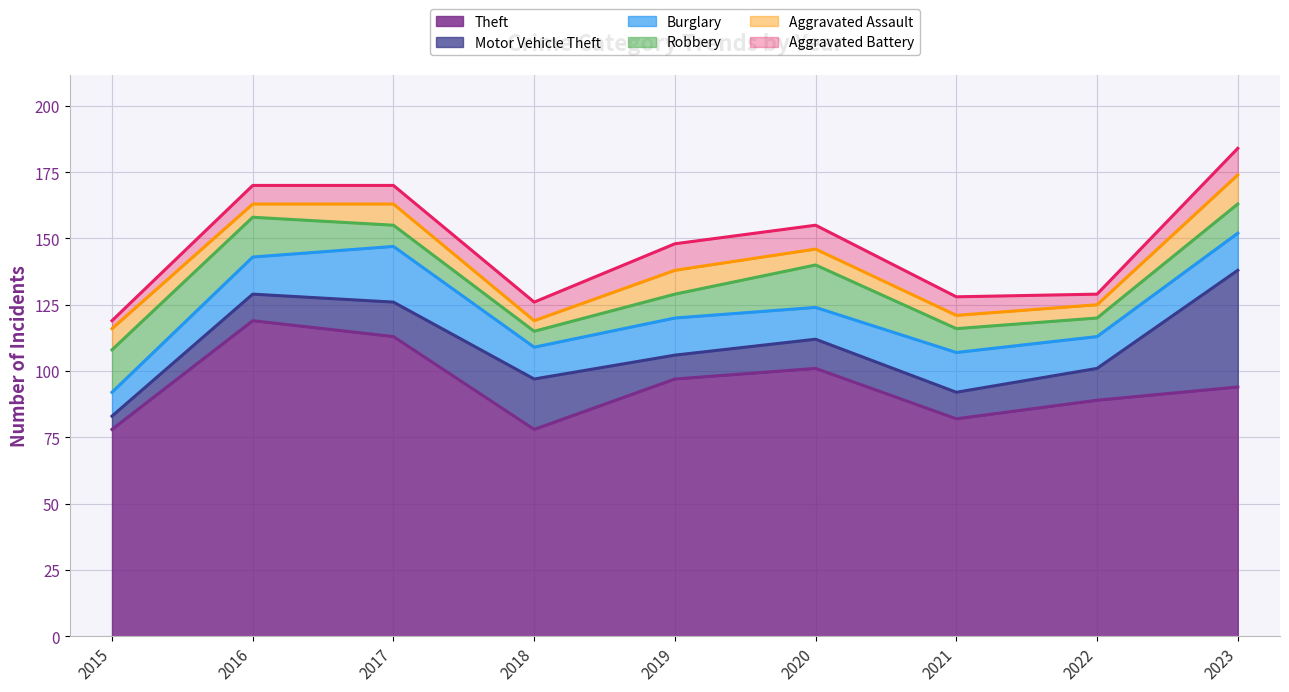

The Aggravated Battery series shows 3 at 2015. True or false?

True